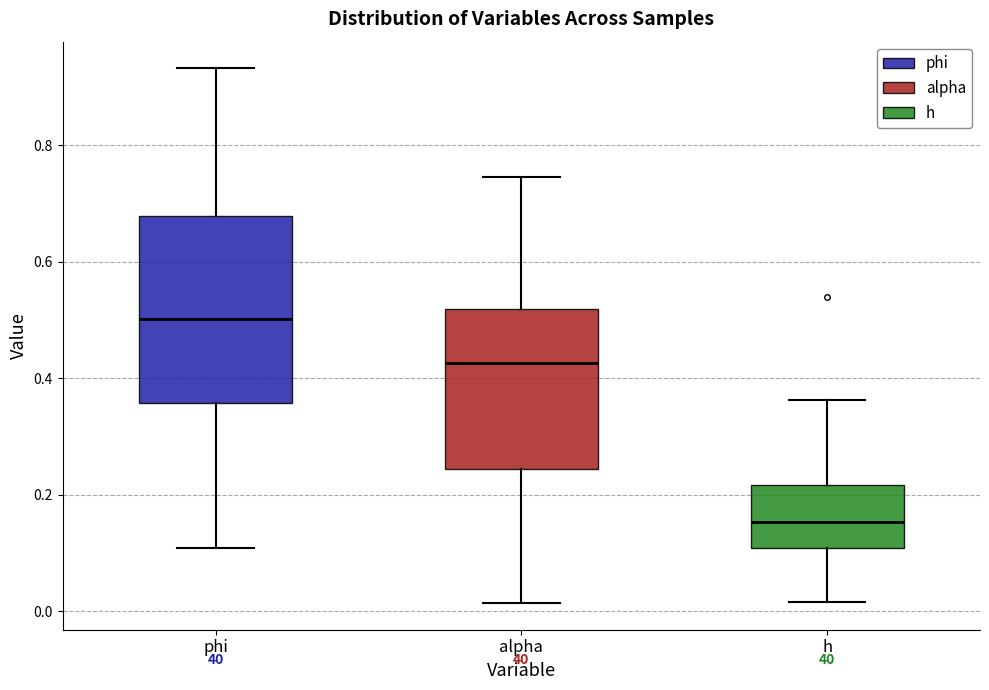

Which box's median line is the lowest?

h